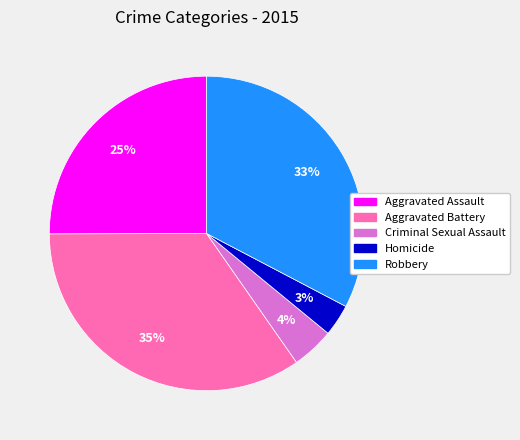

Is there a majority slice in this chart?

No